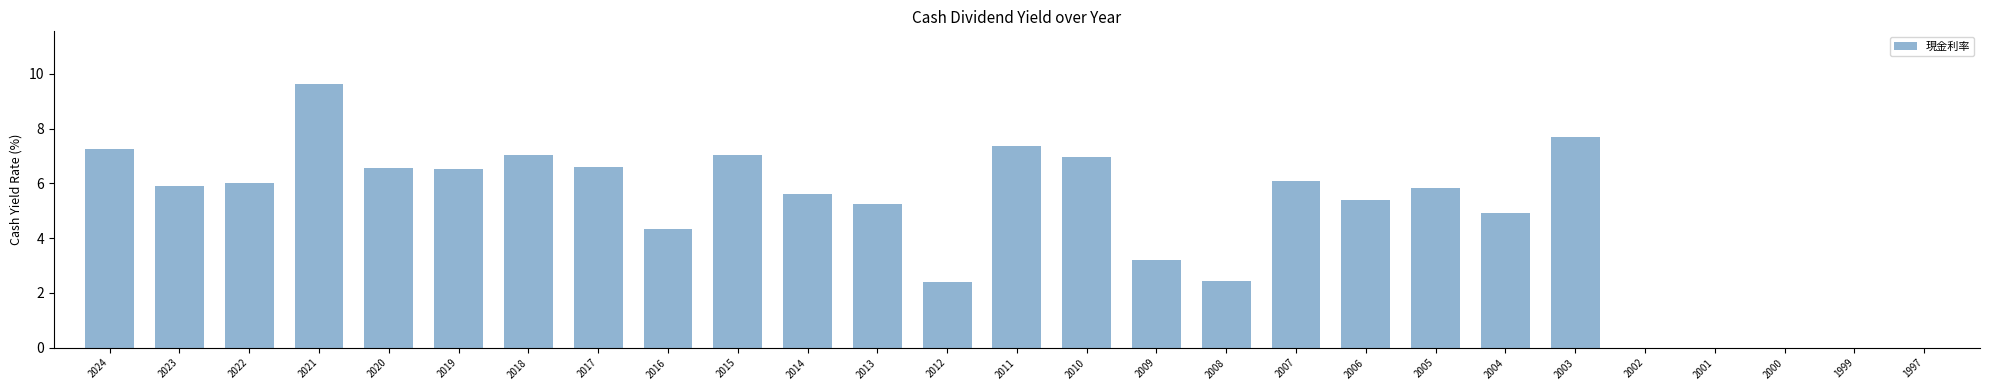

What is the average value?

4.8